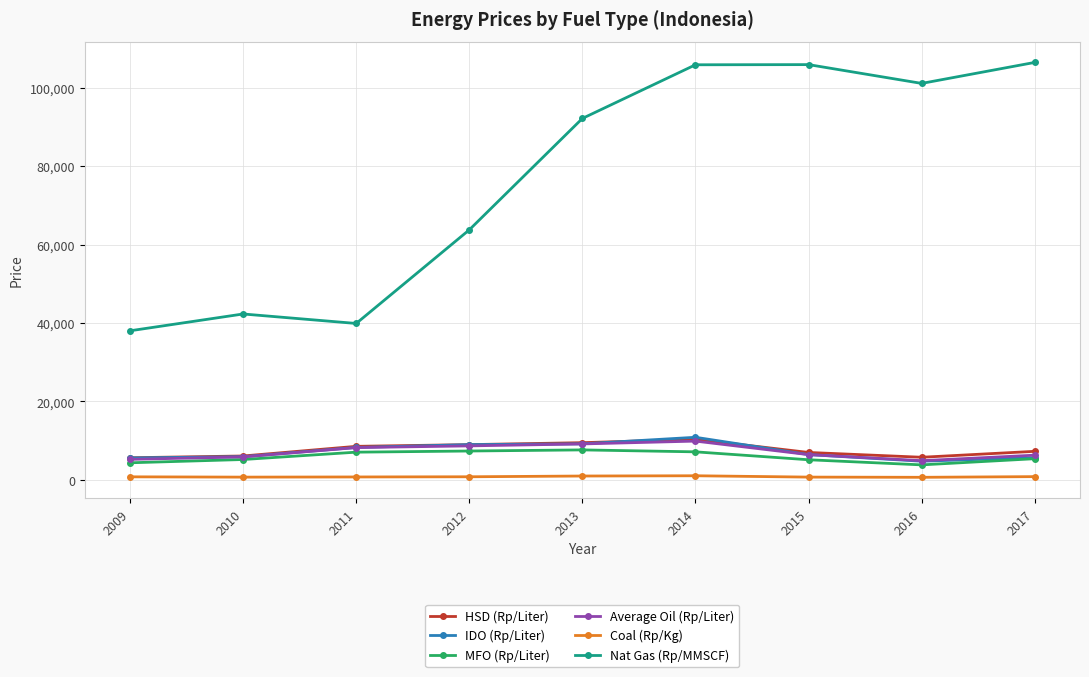

True or false: Nat Gas (Rp/MMSCF) has more than 2 points higher than both neighbors.

False